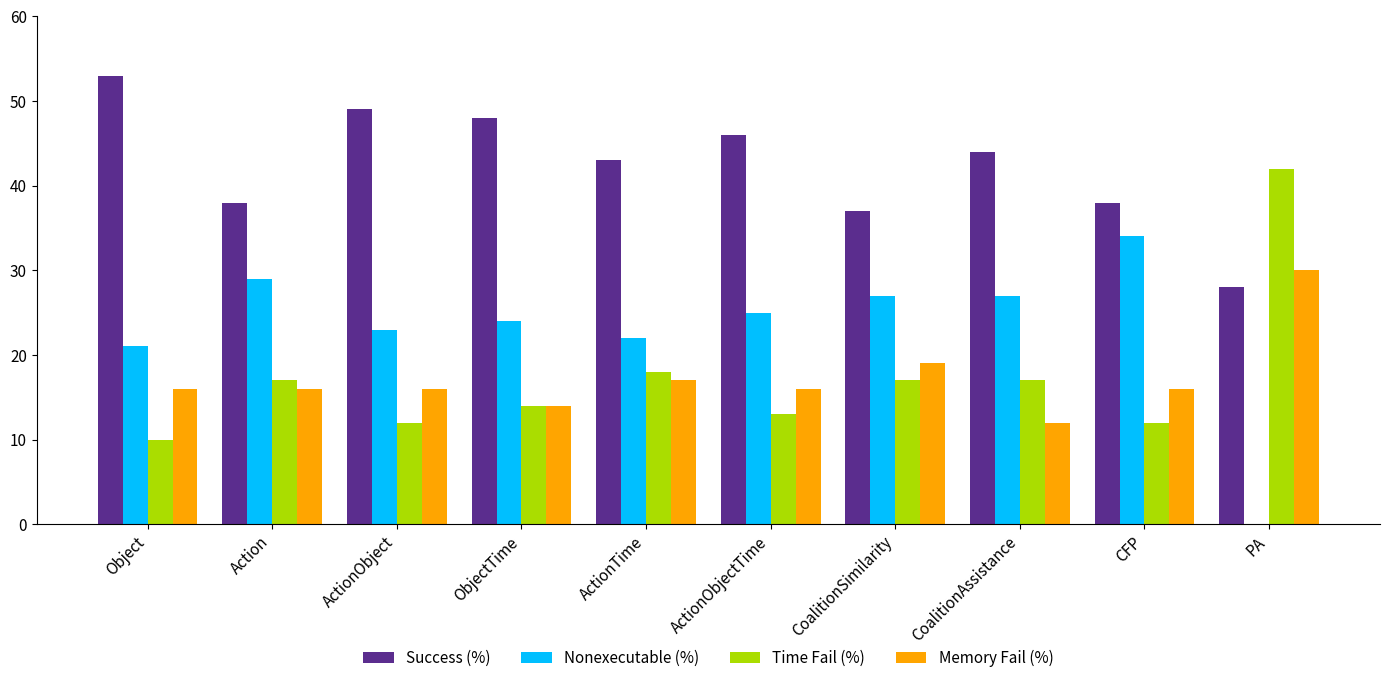

Reading right to left, transcribe all the data shown in this chart.

Success (%): 28	38	44	37	46	43	48	49	38	53
Nonexecutable (%): 0	34	27	27	25	22	24	23	29	21
Time Fail (%): 42	12	17	17	13	18	14	12	17	10
Memory Fail (%): 30	16	12	19	16	17	14	16	16	16